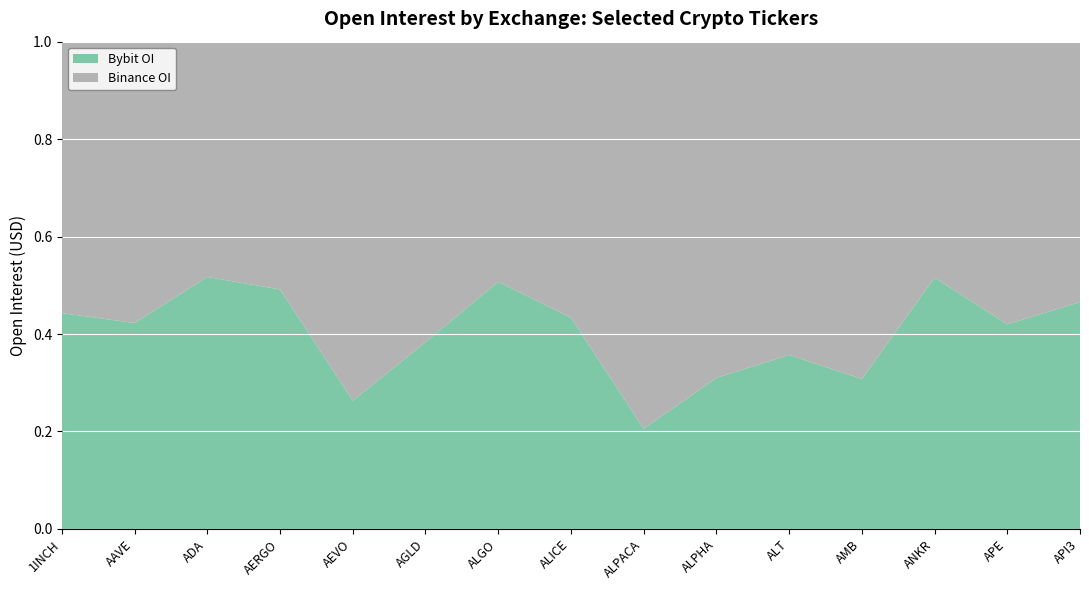

Reading right to left, extract all data points from this chart.

Bybit_OI: 3220050	8308769	3486892	1451633	7256833	1124707	971645	2798851	7335450	1401581	5011750	1204189	59358828	37114015	5529086
Binance_OI: 3698605	11471352	3276941	3263512	13062584	2503611	3755373	3655859	7124474	2255005	14035685	1245752	55444962	50677506	6955857